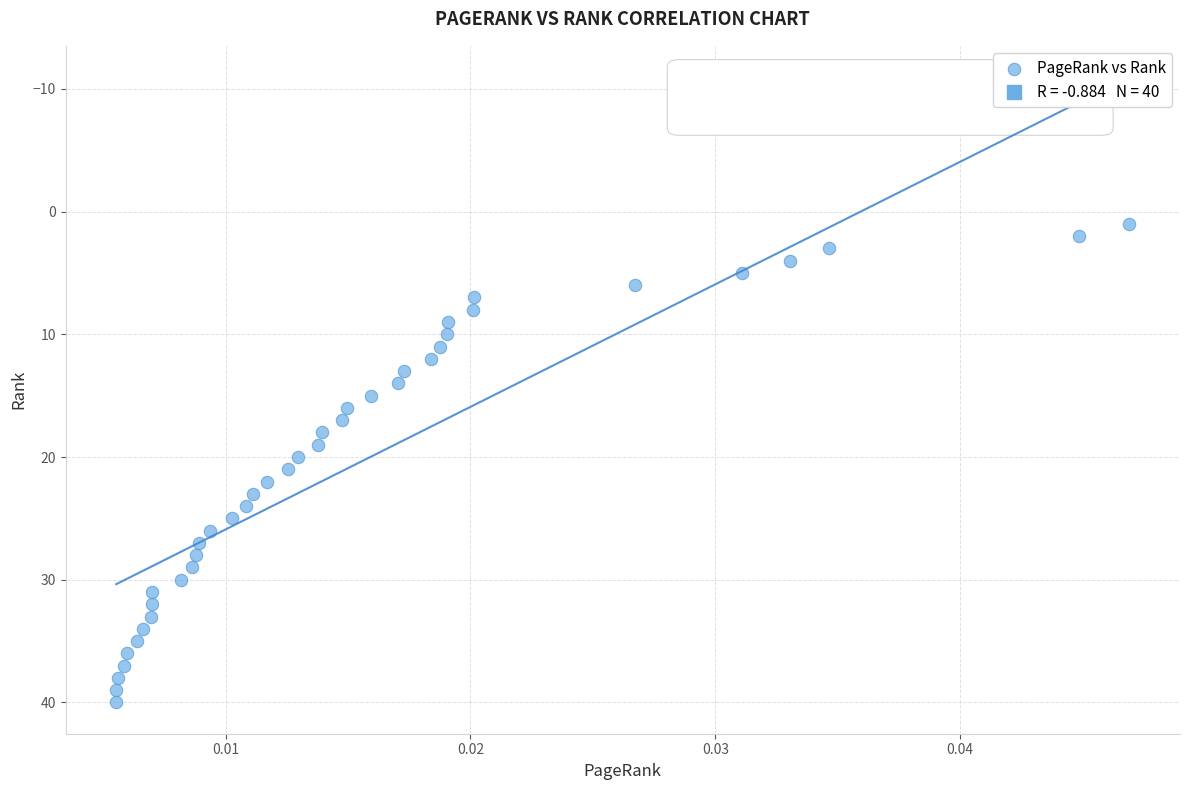

What is the range of Y values (max minus min)?

39